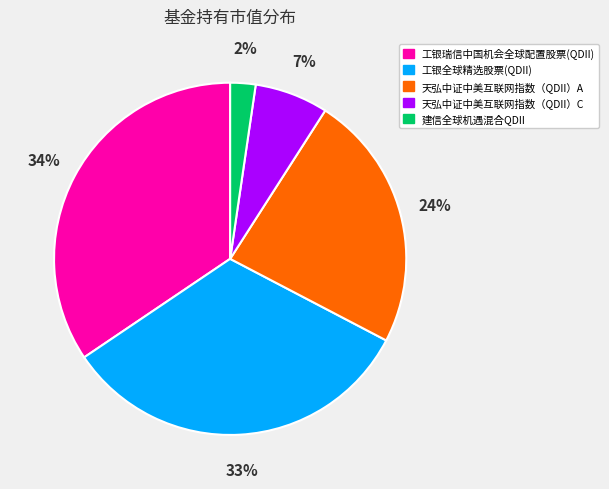

Which slice is the largest?

工银瑞信中国机会全球配置股票(QDII)